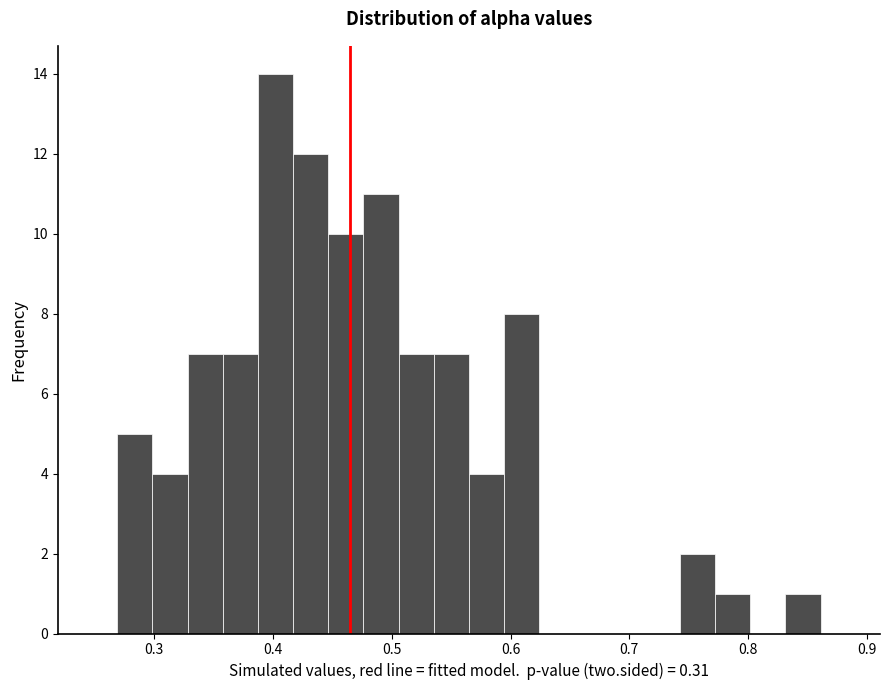

Read against the x-axis, roughly where is the centre of the tallest bar?

0.40